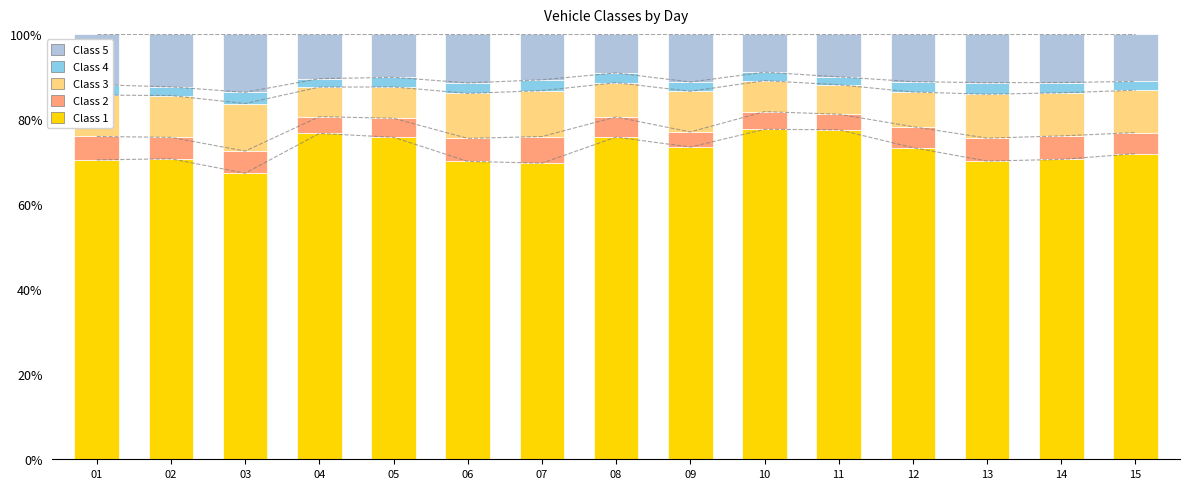

What is the difference between the second highest and minimum values in the Class 5 series?

3.5